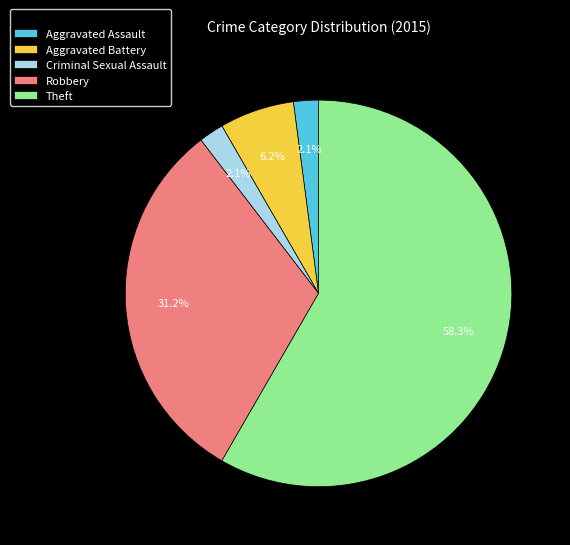

What percentage do Robbery and Aggravated Assault together represent?

33.3%